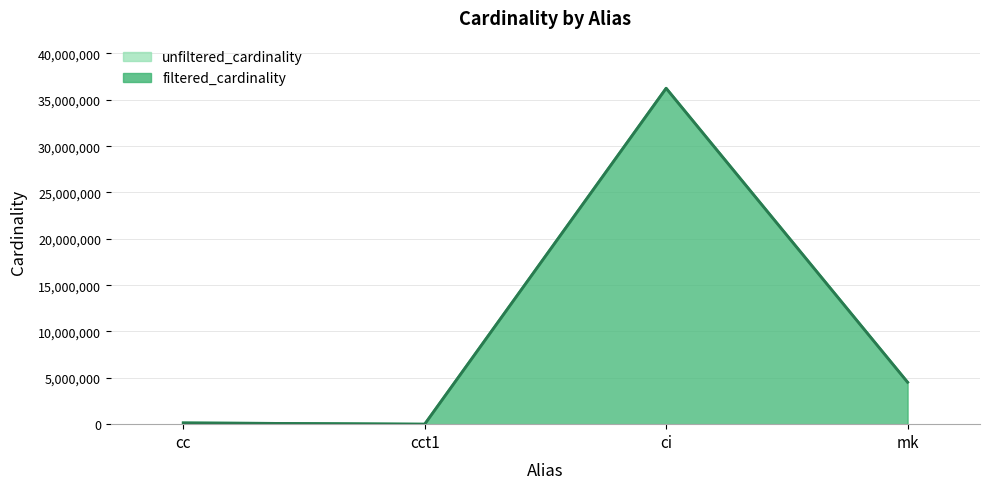

Where is unfiltered_cardinality nearest to the value 18122174?

mk